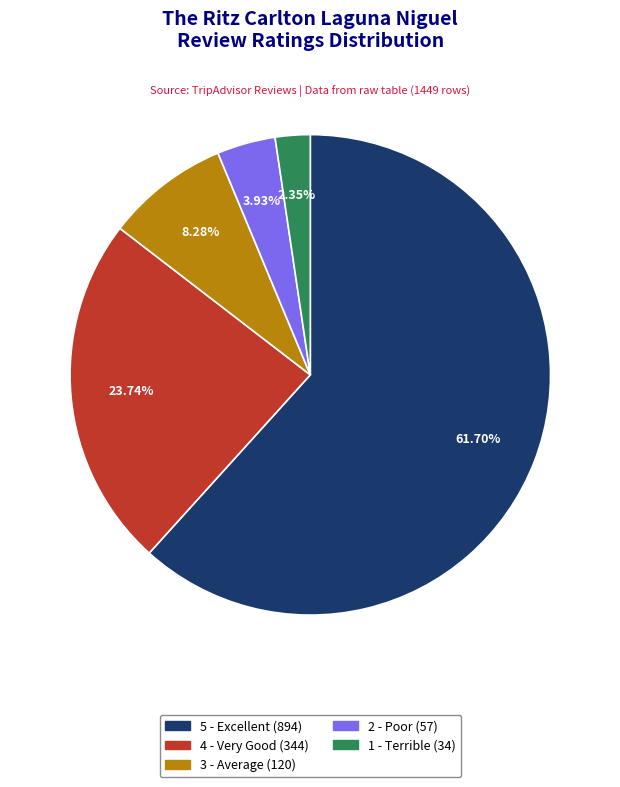

How many slices are in this pie chart?

5